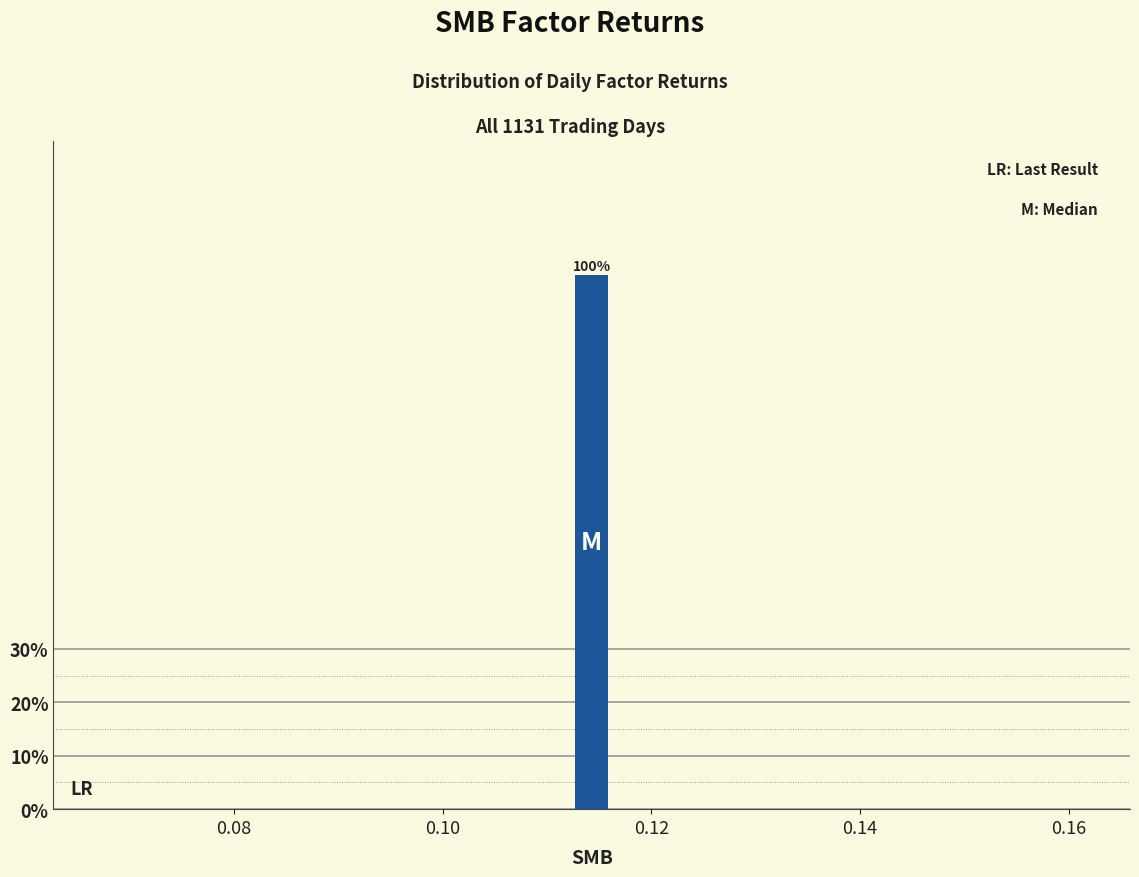

Read against the x-axis, roughly where is the centre of the tallest bar?

0.114